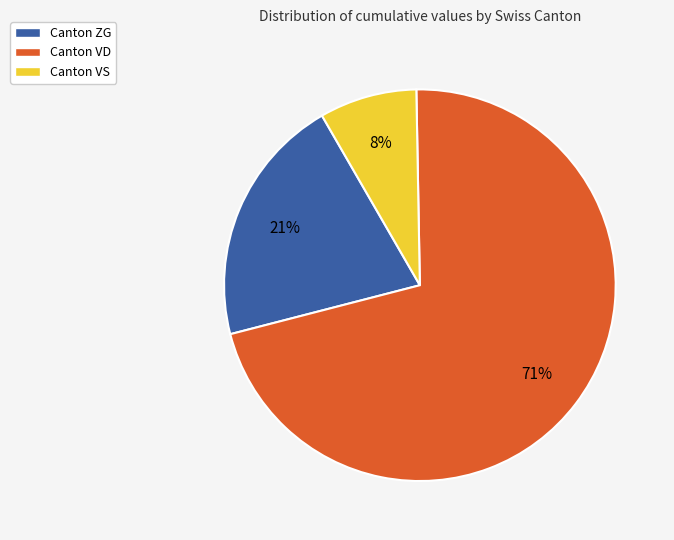

How many slices are in this pie chart?

3